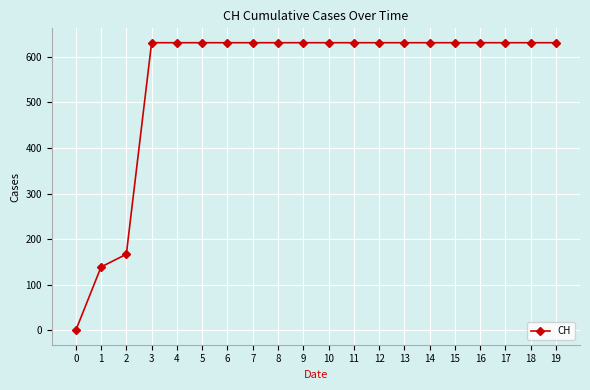

Reading right to left, extract all data points from this chart.

19=631	18=631	17=631	16=631	15=631	14=631	13=631	12=631	11=631	10=631	9=631	8=631	7=631	6=631	5=631	4=631	3=631	2=167	1=139	0=0